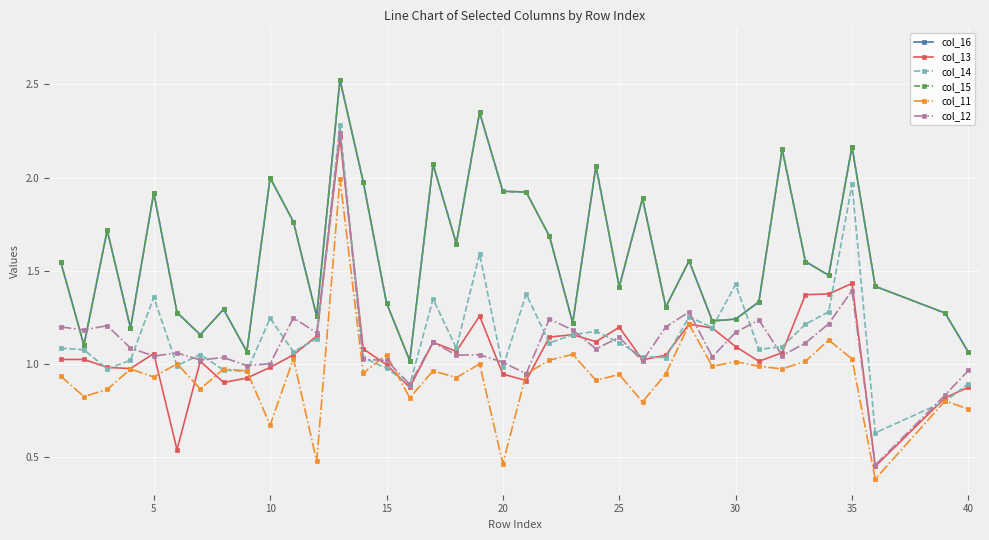

Reading left to right, list all the values displayed in this chart.

col_16: 1.5	1.1	1.7	1.2	1.9	1.3	1.2	1.3	1.1	2.0	1.8	1.3	2.5	2.0	1.3	1.0	2.1	1.6	2.3	1.9	1.9	1.7	1.2	2.1	1.4	1.9	1.3	1.6	1.2	1.2	1.3	2.2	1.5	1.5	2.2	1.4	1.3	1.1
col_13: 1.0	1.0	1.0	1.0	1.1	0.5	1.0	0.9	0.9	1.0	1.0	1.2	2.2	1.1	1.0	0.9	1.1	1.1	1.3	0.9	0.9	1.1	1.2	1.1	1.2	1.0	1.0	1.2	1.2	1.1	1.0	1.1	1.4	1.4	1.4	0.5	0.8	0.9
col_14: 1.1	1.1	1.0	1.0	1.4	1.0	1.1	1.0	1.0	1.2	1.1	1.1	2.3	1.0	1.0	0.9	1.3	1.1	1.6	1.0	1.4	1.1	1.2	1.2	1.1	1.0	1.0	1.3	1.2	1.4	1.1	1.1	1.2	1.3	2.0	0.6	0.8	0.9
col_15: 1.5	1.1	1.7	1.2	1.9	1.3	1.2	1.3	1.1	2.0	1.8	1.3	2.5	2.0	1.3	1.0	2.1	1.6	2.3	1.9	1.9	1.7	1.2	2.1	1.4	1.9	1.3	1.6	1.2	1.2	1.3	2.2	1.5	1.5	2.2	1.4	1.3	1.1
col_11: 0.9	0.8	0.9	1.0	0.9	1.0	0.9	1.0	1.0	0.7	1.0	0.5	2.0	1.0	1.1	0.8	1.0	0.9	1.0	0.5	0.9	1.0	1.1	0.9	0.9	0.8	0.9	1.2	1.0	1.0	1.0	1.0	1.0	1.1	1.0	0.4	0.8	0.8
col_12: 1.2	1.2	1.2	1.1	1.0	1.1	1.0	1.0	1.0	1.0	1.2	1.2	2.2	1.0	1.0	0.9	1.1	1.0	1.1	1.0	0.9	1.2	1.2	1.1	1.1	1.0	1.2	1.3	1.0	1.2	1.2	1.0	1.1	1.2	1.4	0.5	0.8	1.0